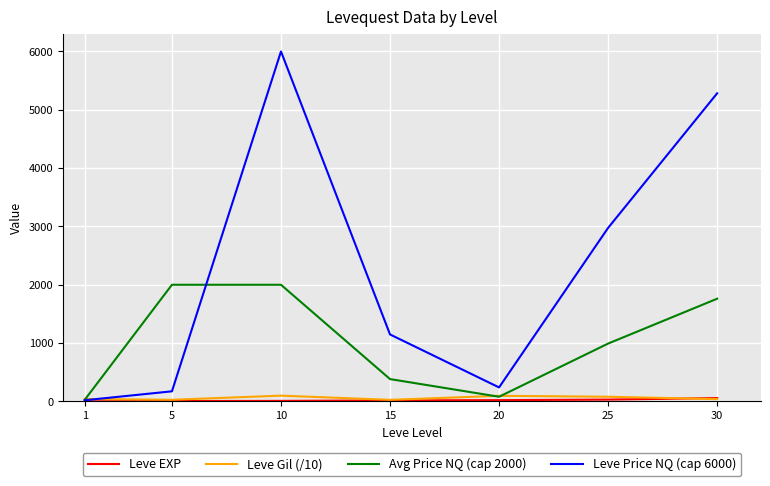

At which category is the sum across all series the highest?

10